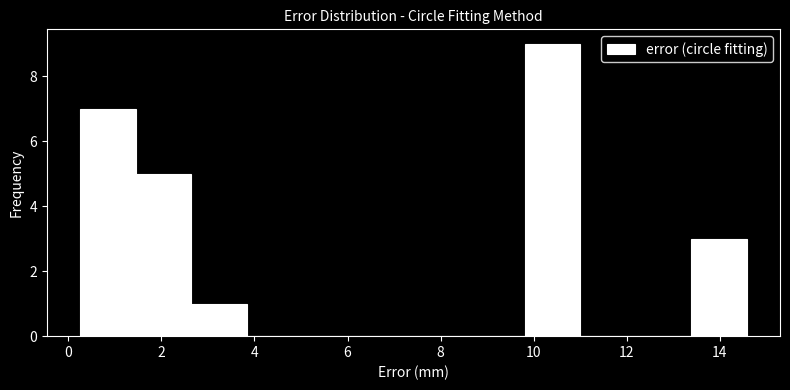

How tall is the bar that spans 2.6 to 3.8 on the x-axis? Neither the bar edges nor the heights are printed on the chart, so give them approximately, as read against the axes.

1